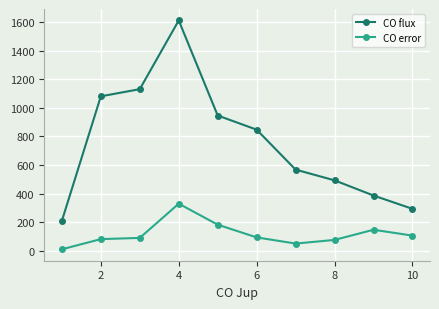

At how many categories does at least one series exceed 767?

5